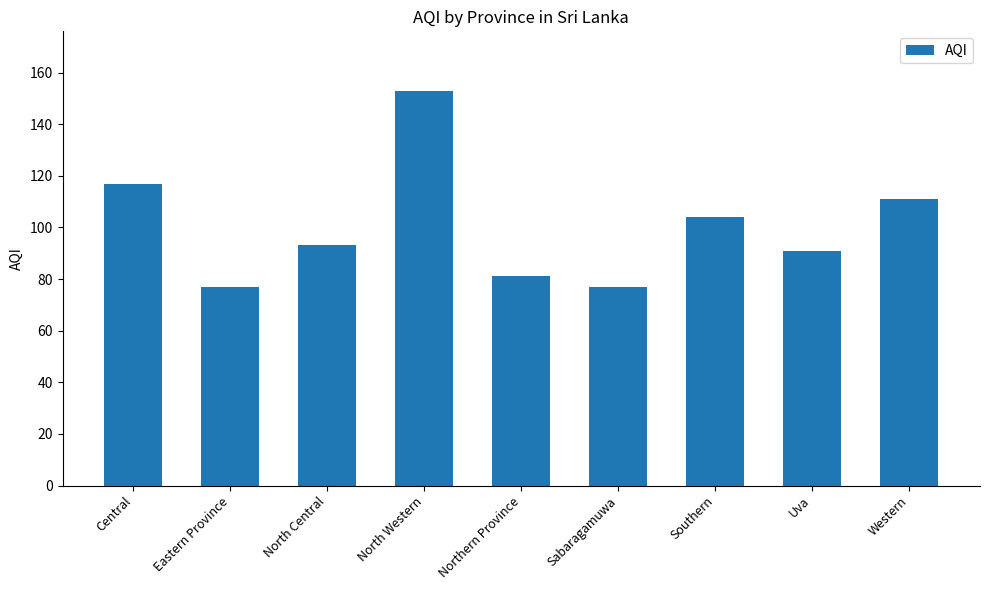

What is the sum of the values at Eastern Province and Uva?

168